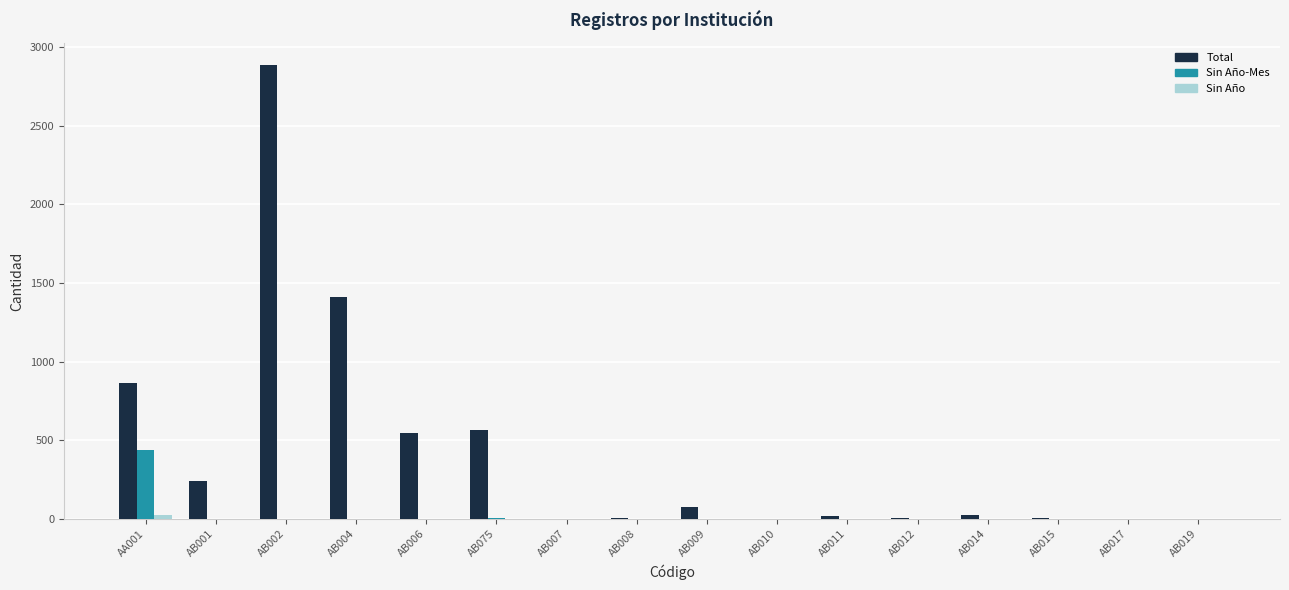

At which category is the sum across all series the highest?

AB002